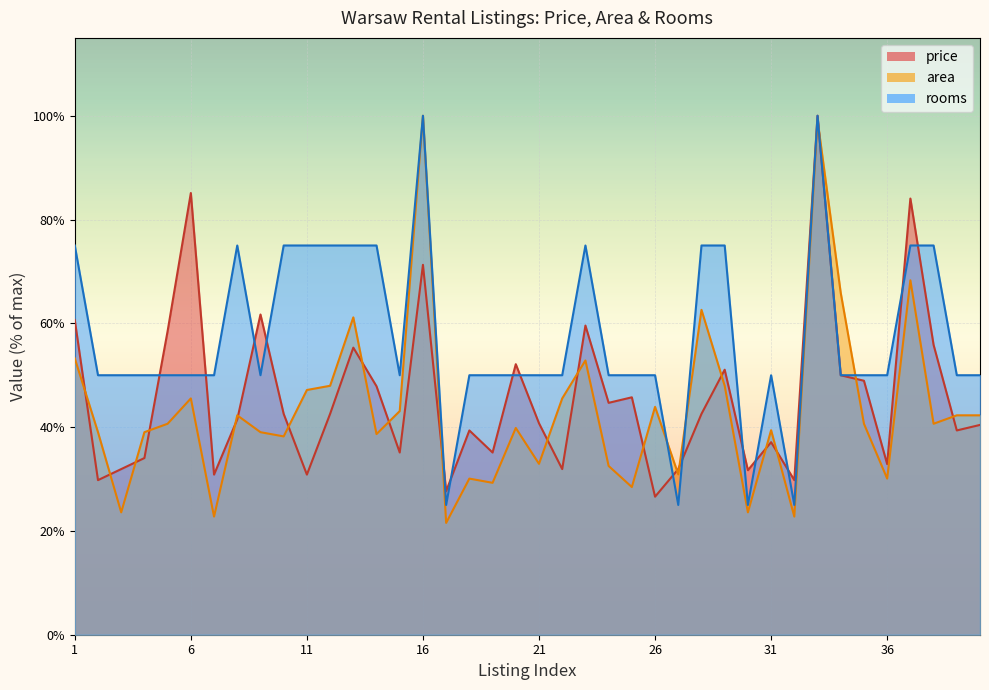

What is the sum of all rooms values?

2300.0